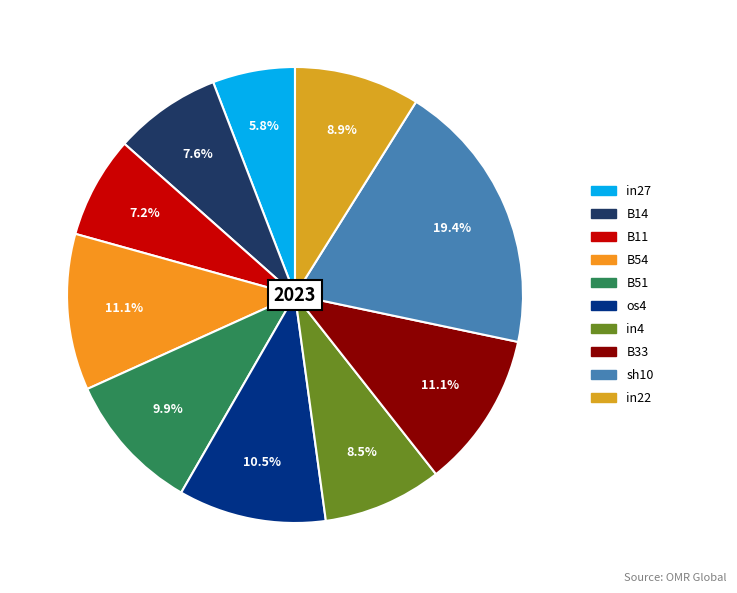

To the nearest percent, what is the difference between the largest and smallest slice percentages?

14%